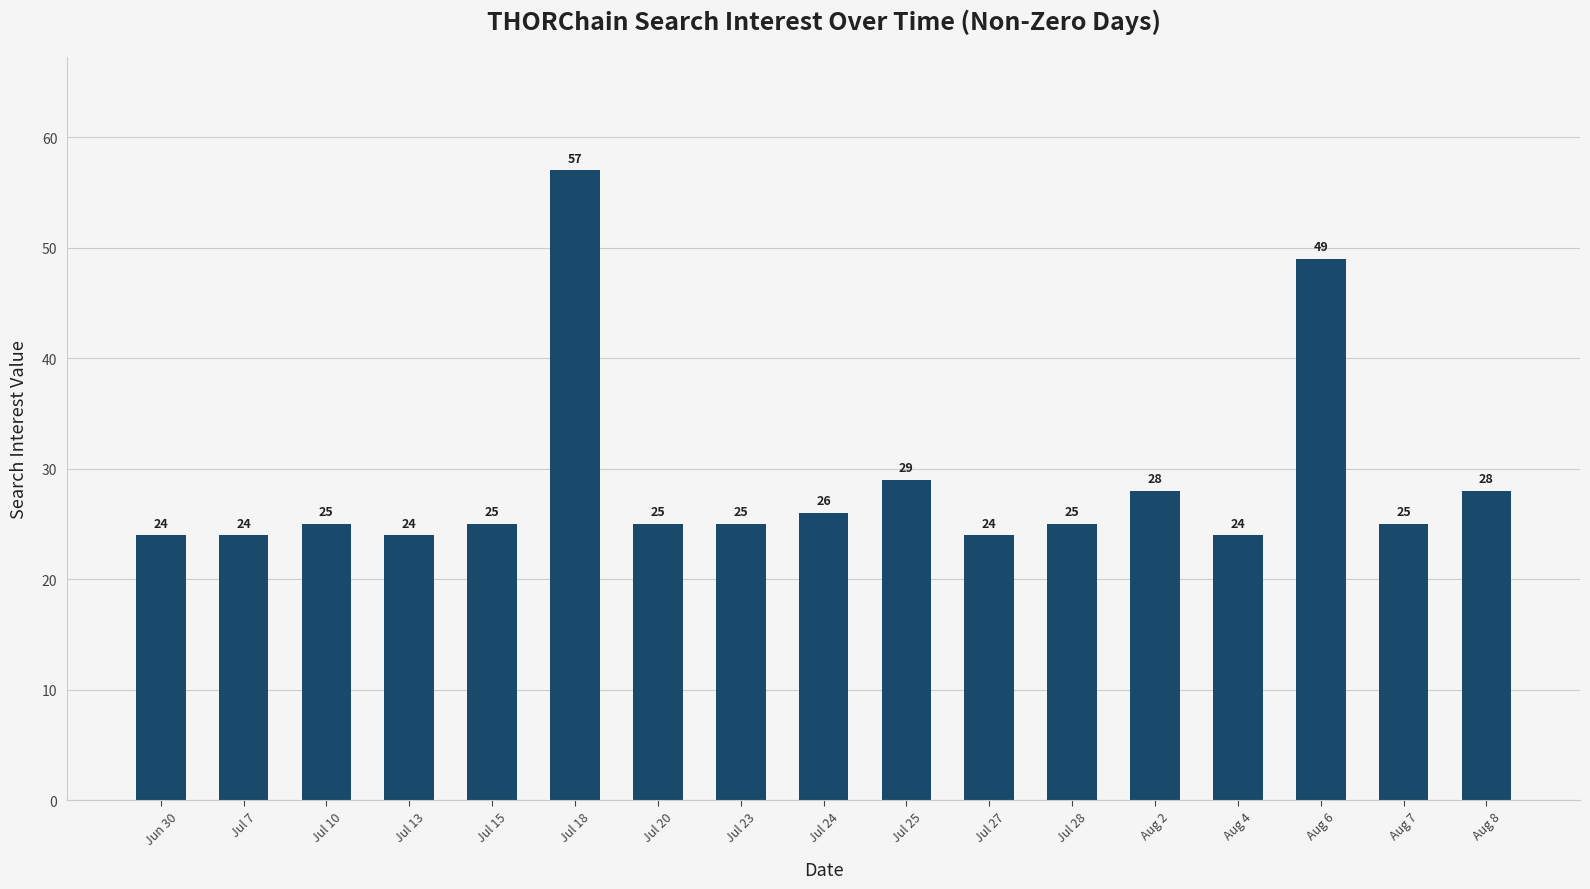

Are the bars horizontal?

No